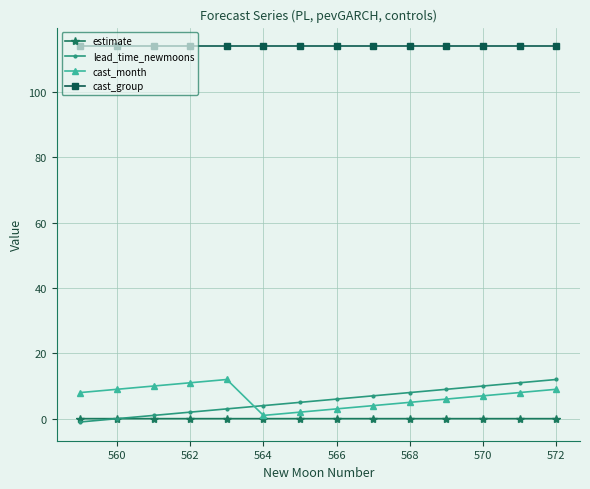

True or false: cast_month and cast_group cross at least once.

False